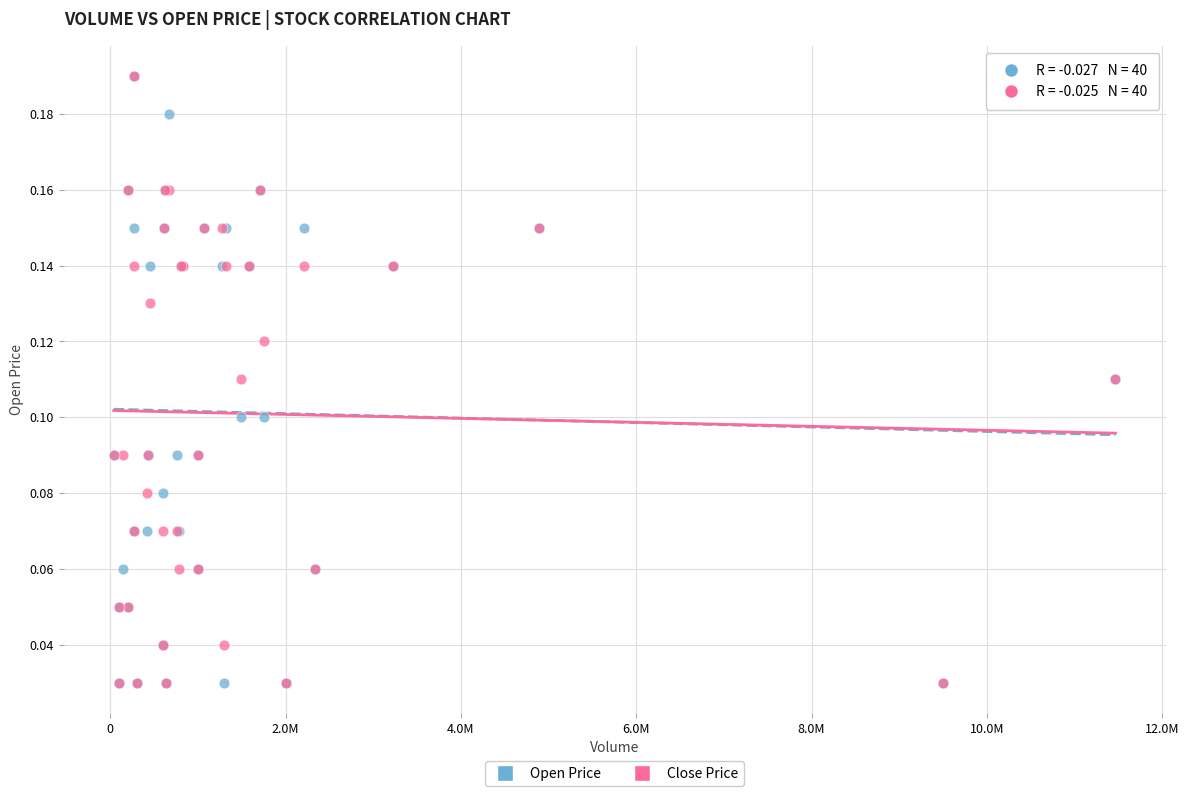

What are all the series names shown in the legend?

Open Price, Close Price